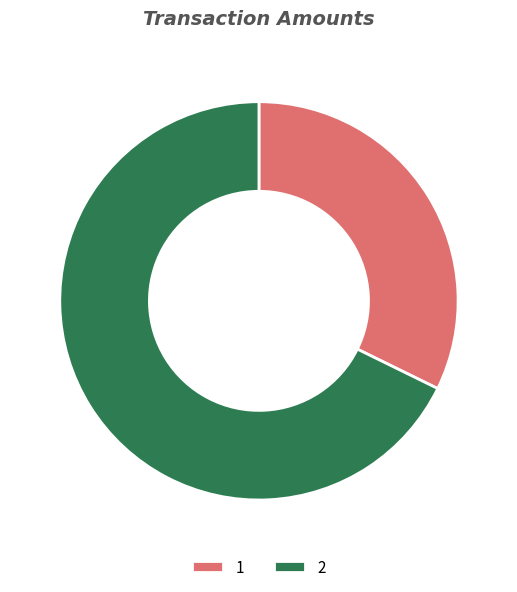

Rank the categories by value from lowest to highest.

1, 2